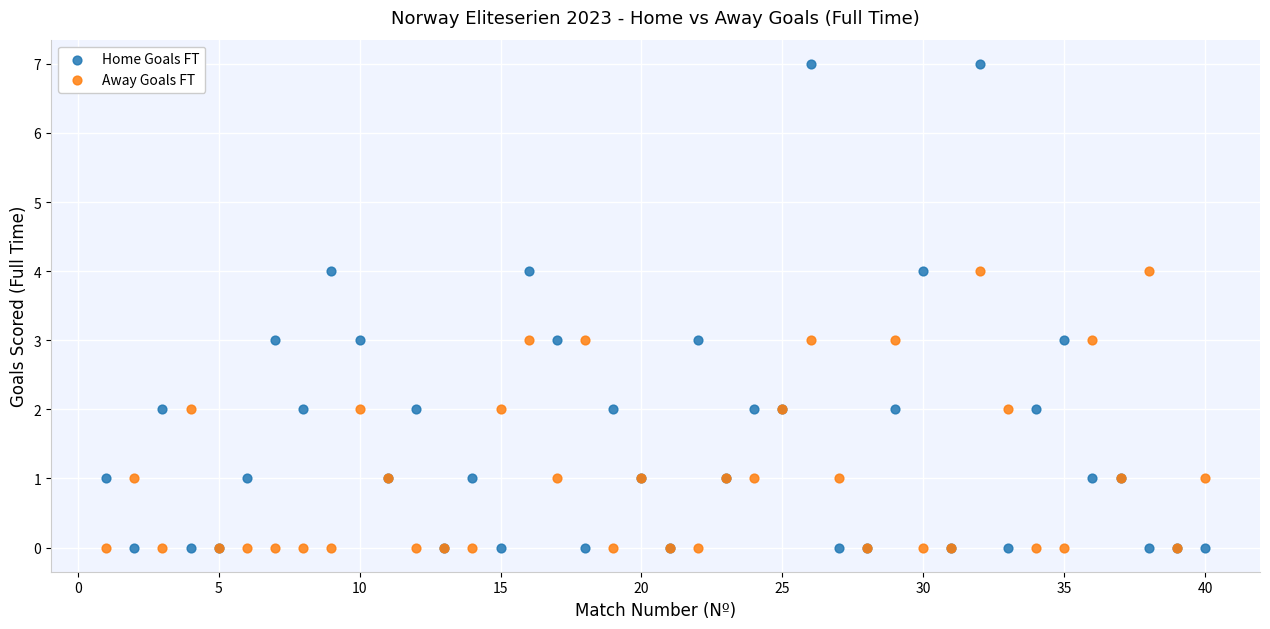

What is the X range (max minus min) for the scatter plot?

39